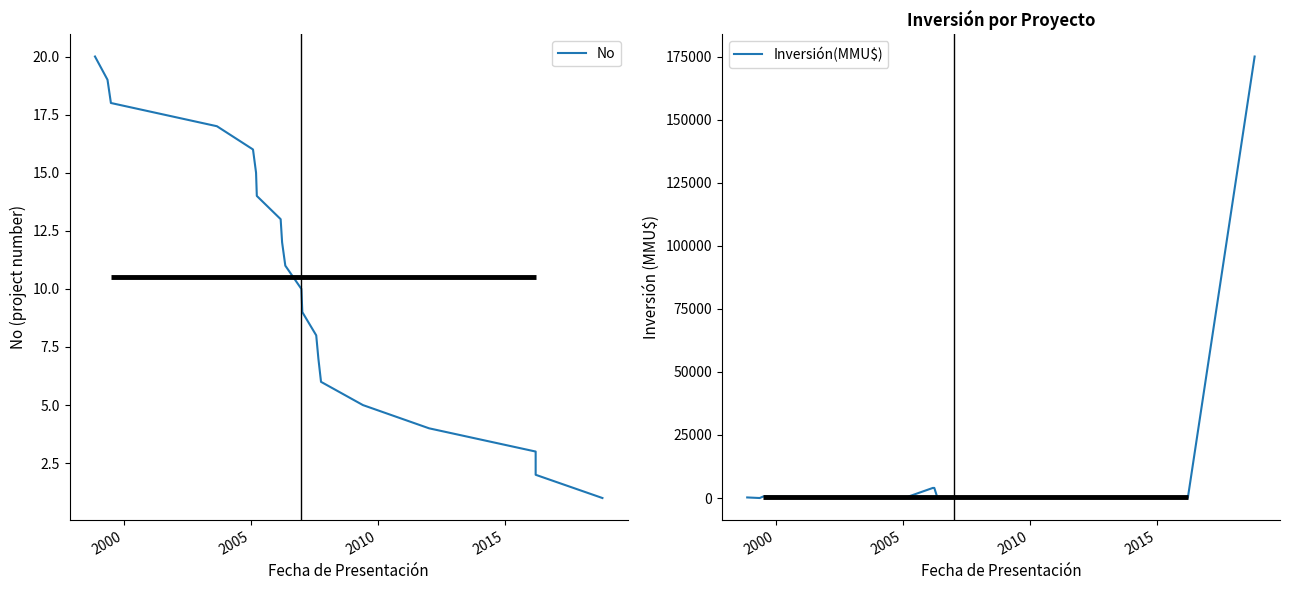

True or false: Inversión(MMU$) has a value of 4 at 13.

False